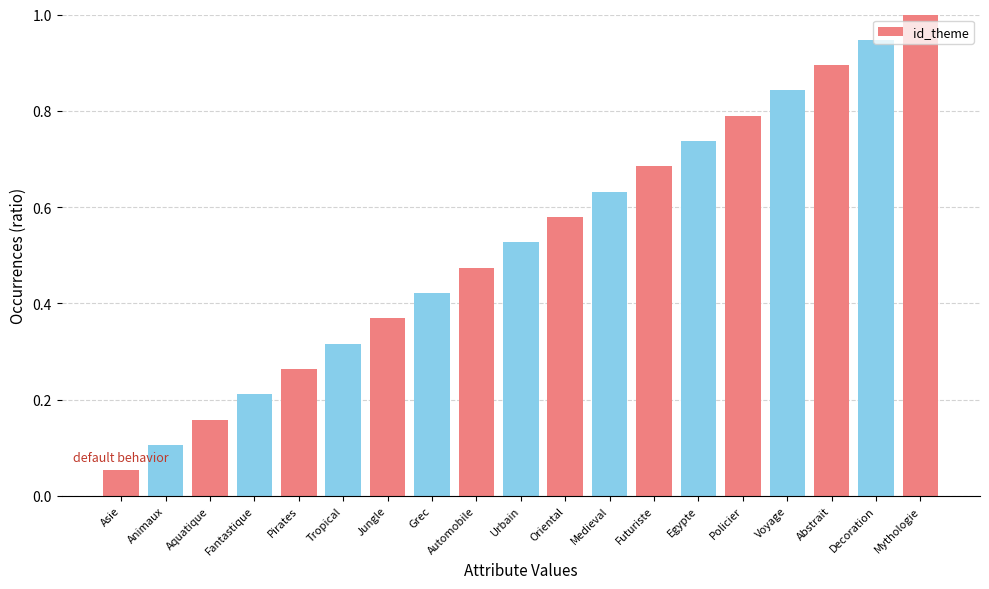

Rank the categories by value from lowest to highest.

Asie, Animaux, Aquatique, Fantastique, Pirates, Tropical, Jungle, Grec, Automobile, Urbain, Oriental, Medieval, Futuriste, Egypte, Policier, Voyage, Abstrait, Decoration, Mythologie